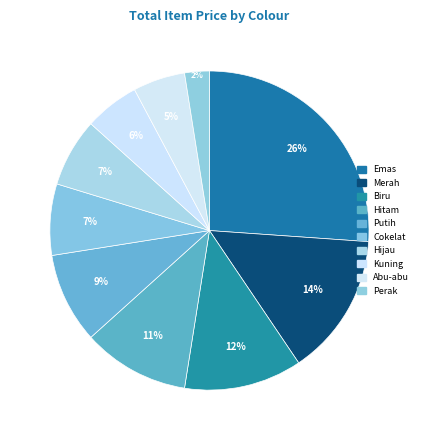

To the nearest percent, what is the average slice percentage?

10%